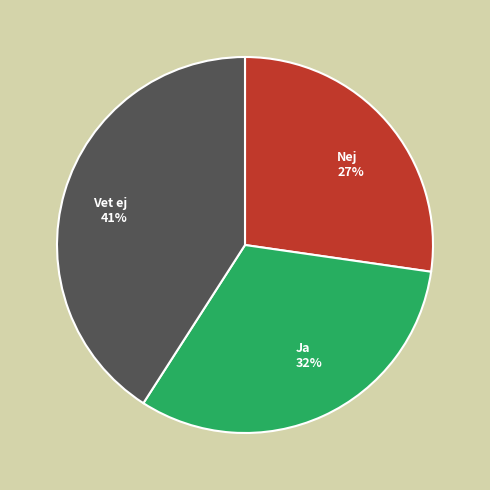

Is there a majority slice in this chart?

No